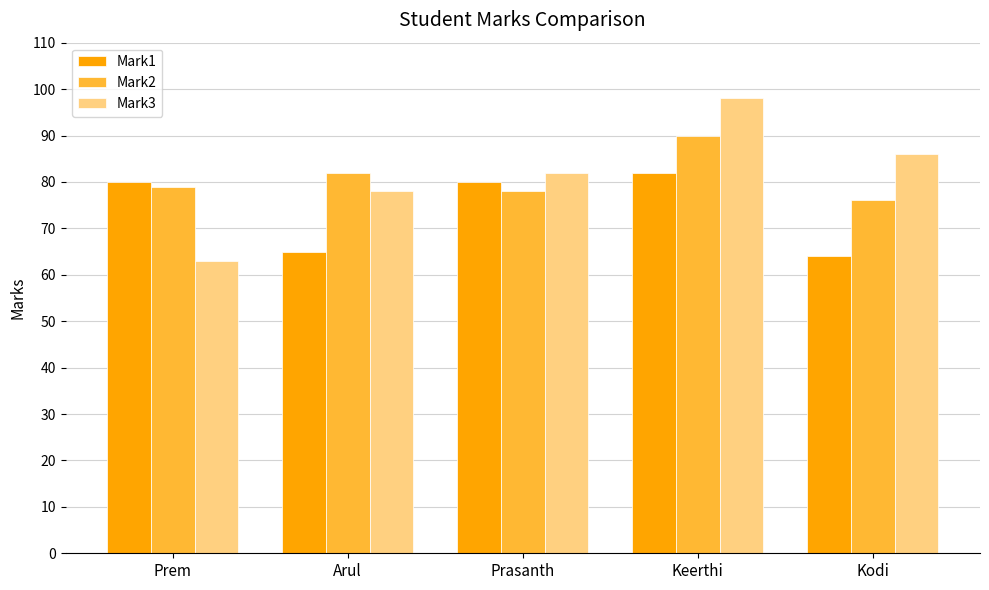

Between Arul and Prasanth, which series saw the biggest shift?

Mark1